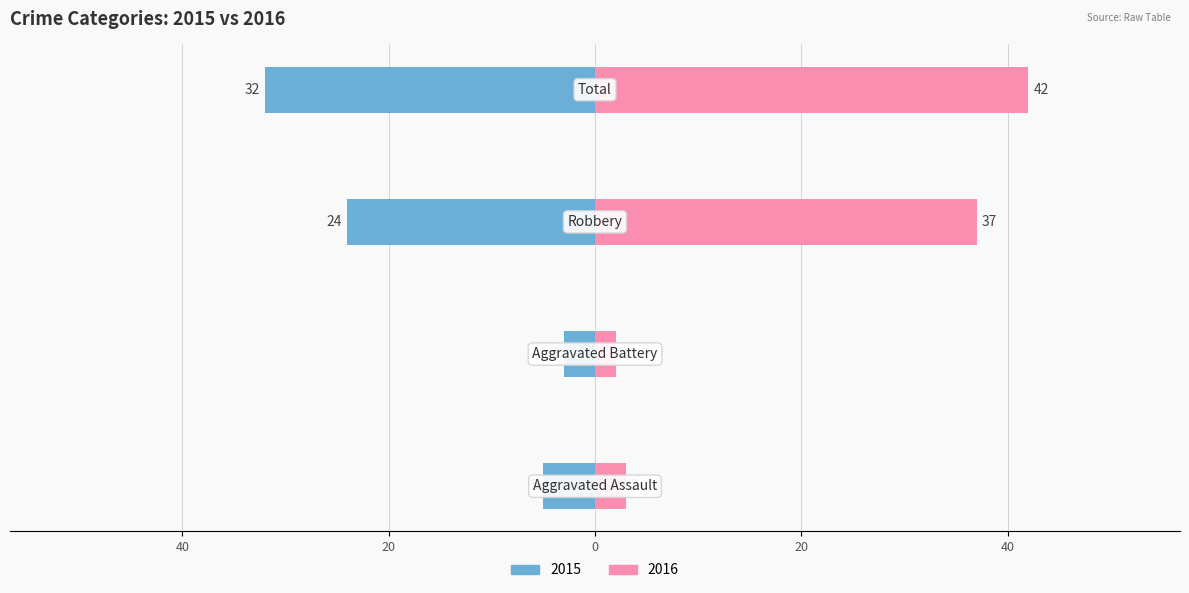

What is the difference between the maximum and minimum values in the 2016 series?

40